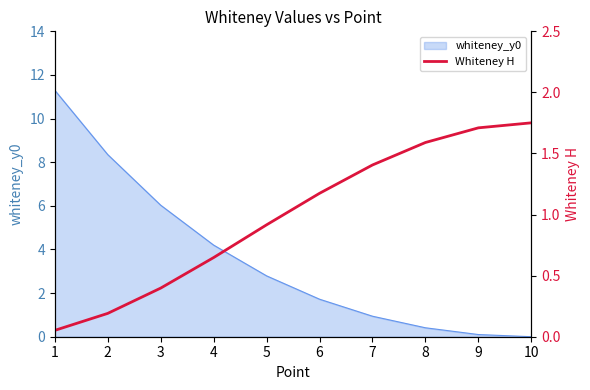

What is the highest value of the whiteney_y0 series?

11.3